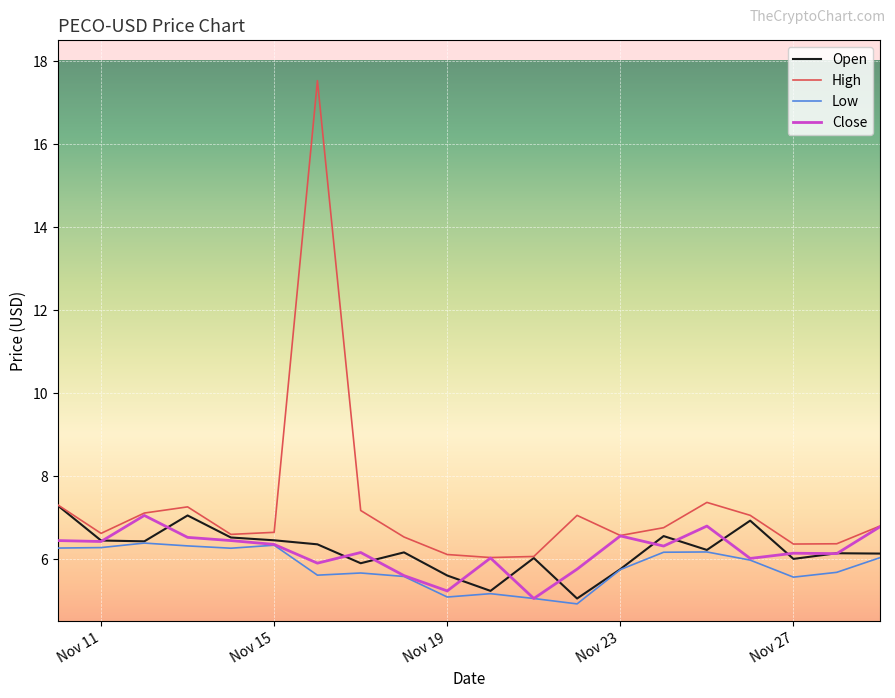

True or false: High has more than 1 points higher than both neighbors.

True